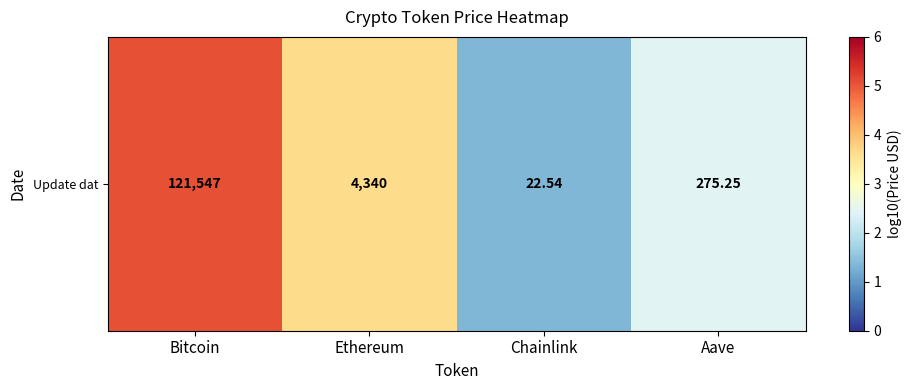

Reading left to right, transcribe all the data shown in this chart.

5.1	3.6	1.4	2.4